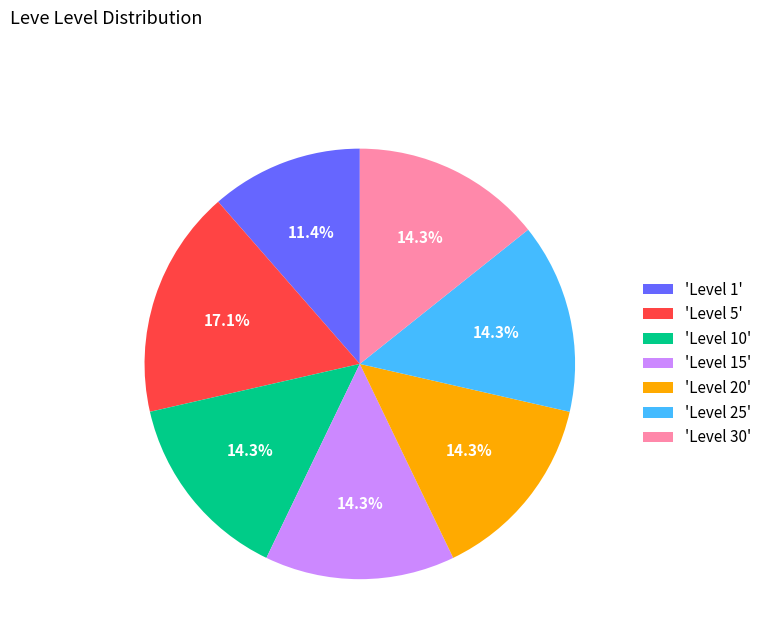

Is 'Level 1' the majority of the pie?

No